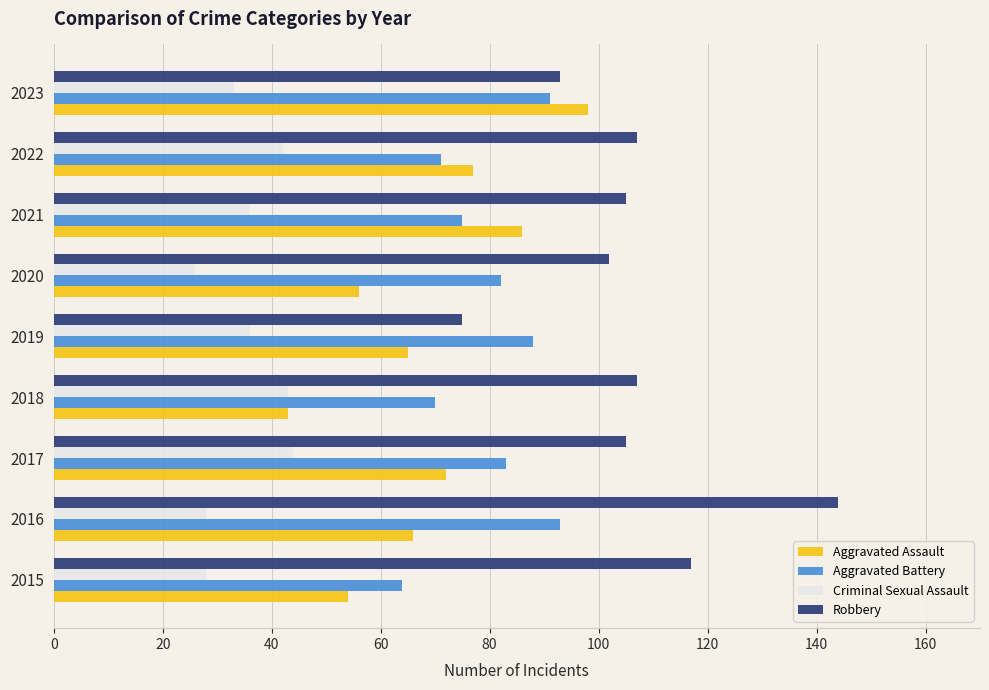

What is the spread (max minus min) of values at 2021?

69